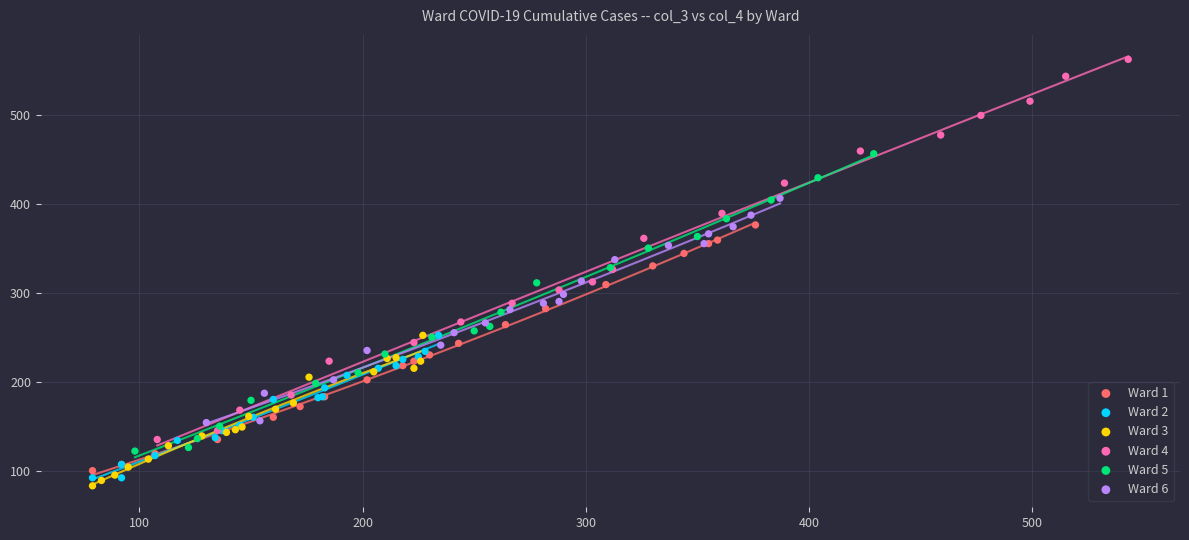

Which series contains the highest Y value?

Ward 4